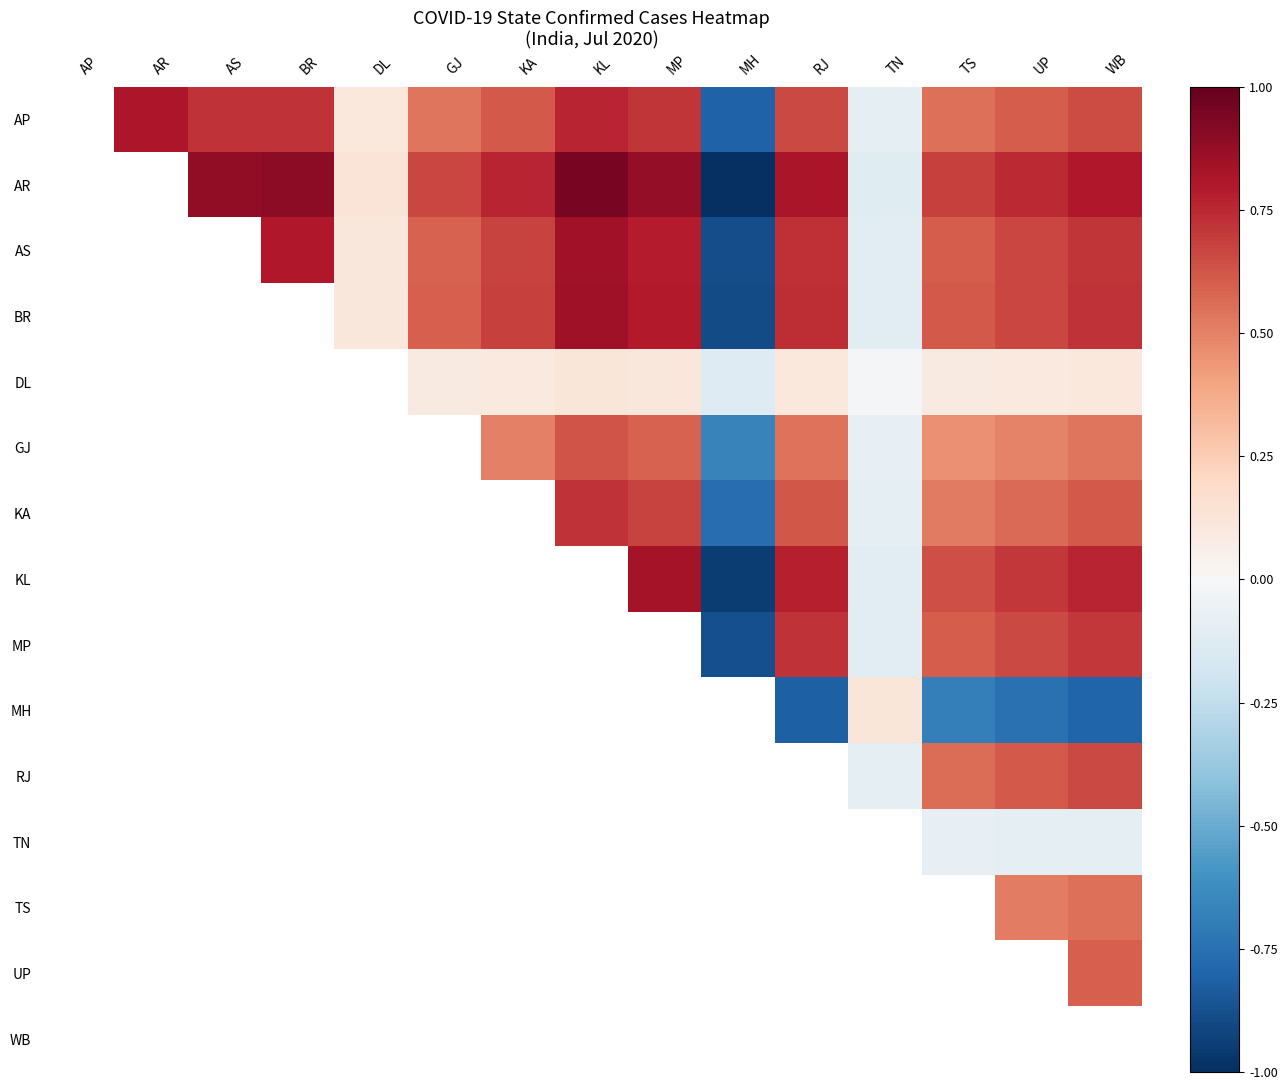

What is the minimum value shown in the chart?

-1.0